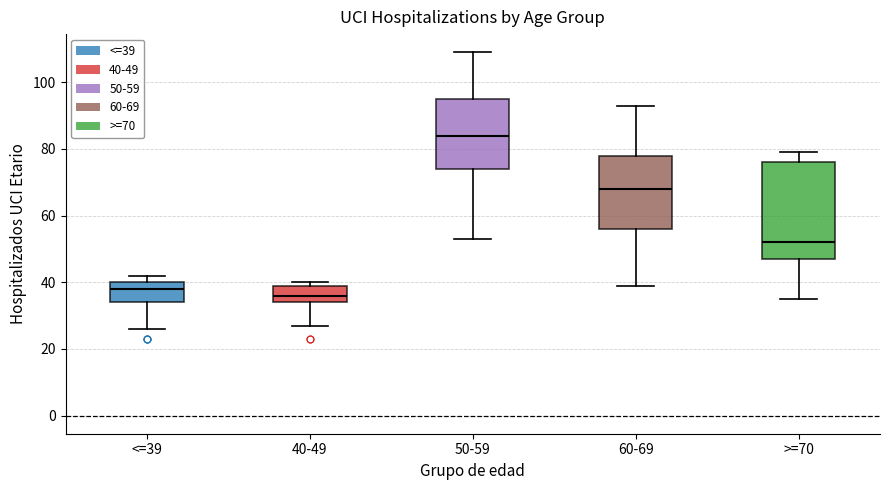

Which box has the highest median line?

50-59